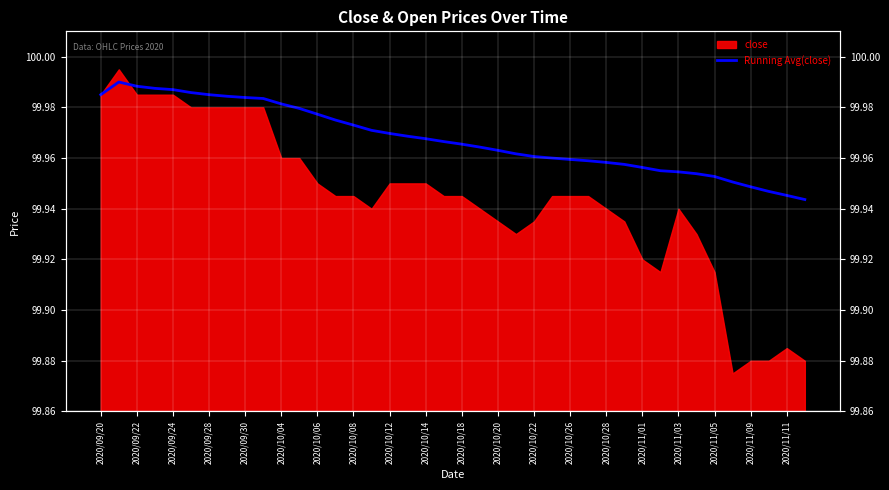

What is the ratio of the value at 2020/11/01 to the value at 31?

1.0